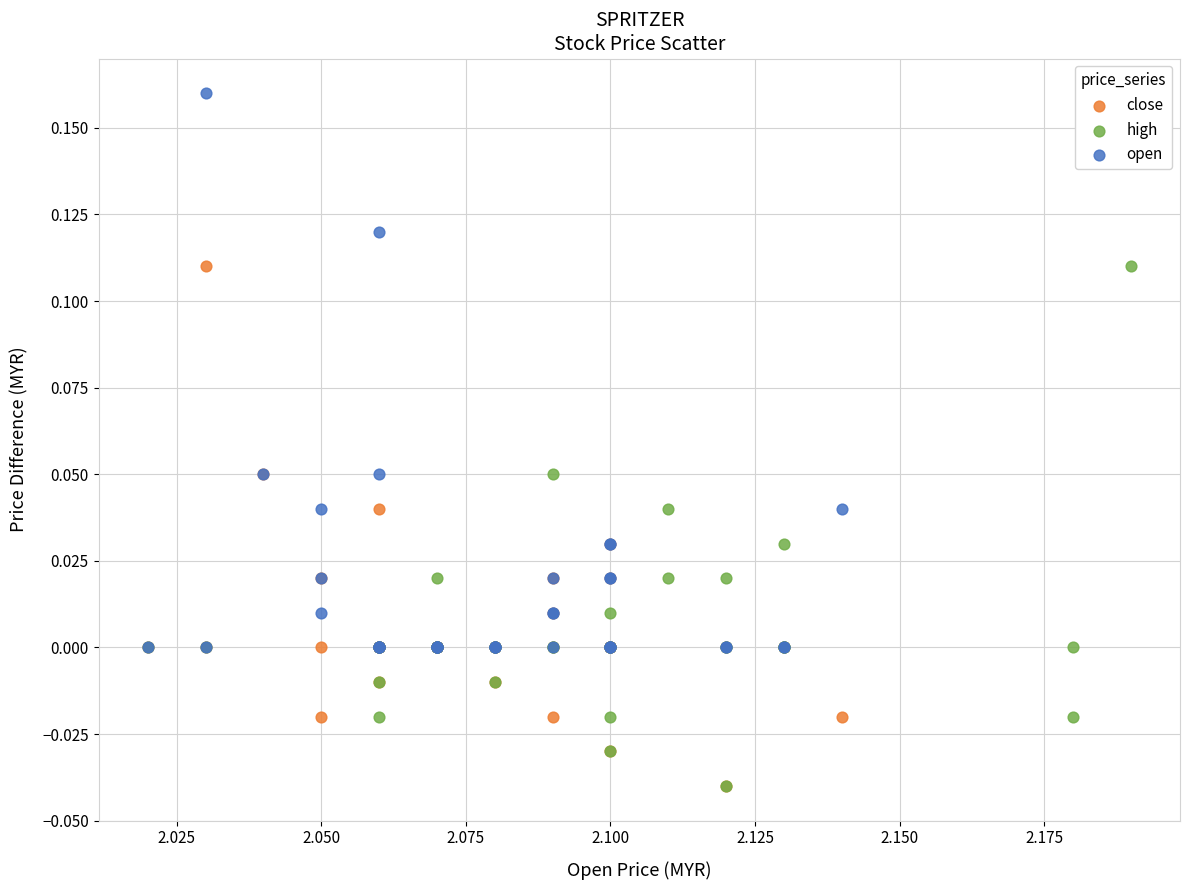

Which series has the largest Y range (max minus min)?

open